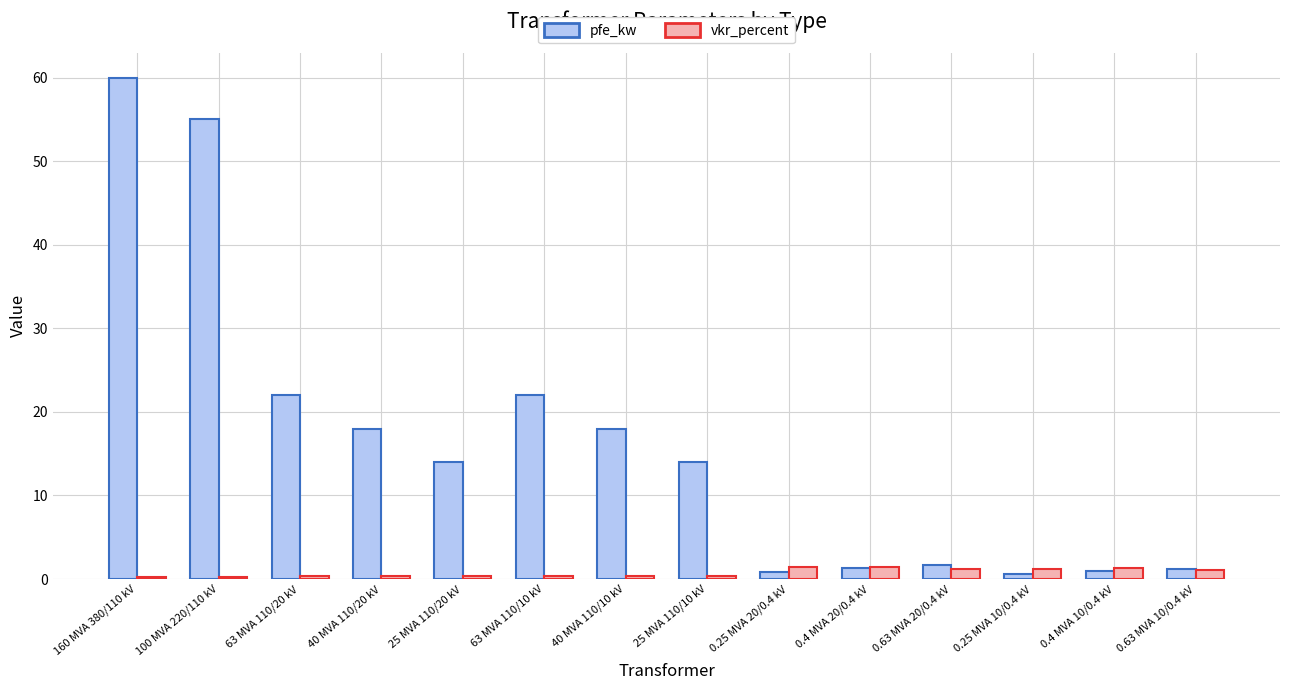

At which label does pfe_kw first exceed 14?

160 MVA 380/110 kV